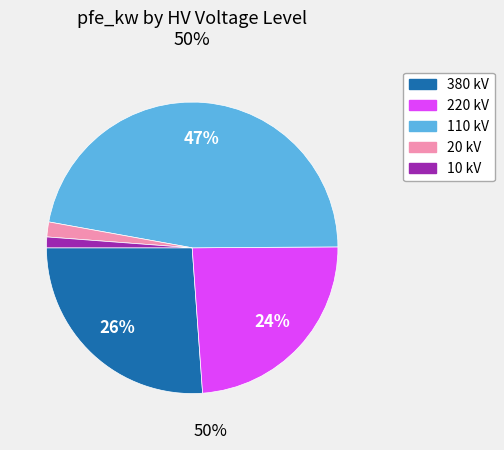

Does any single category account for the majority?

No